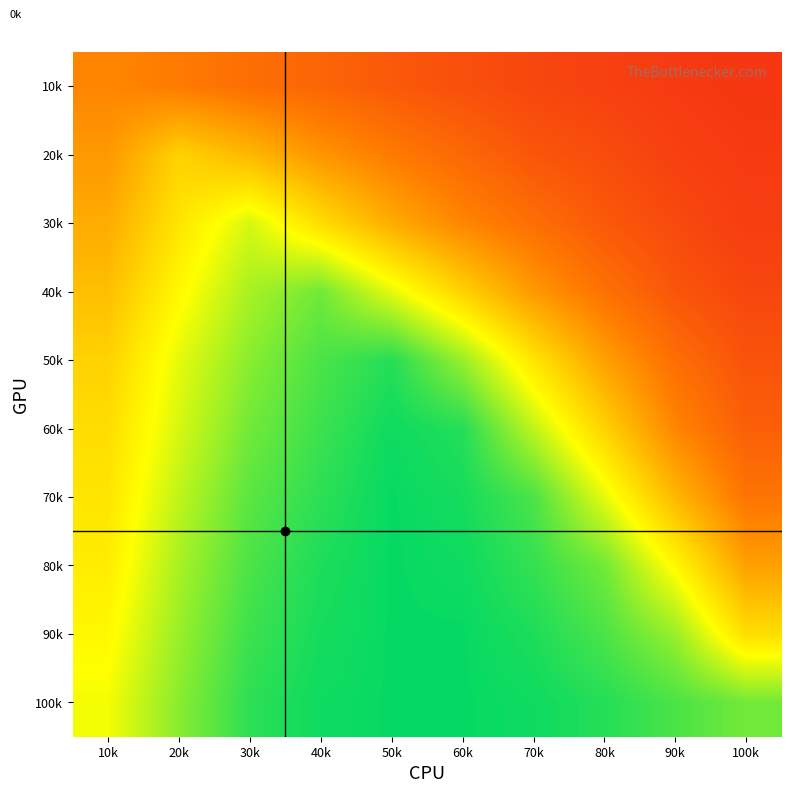

At which category is the sum across all series the highest?

40k